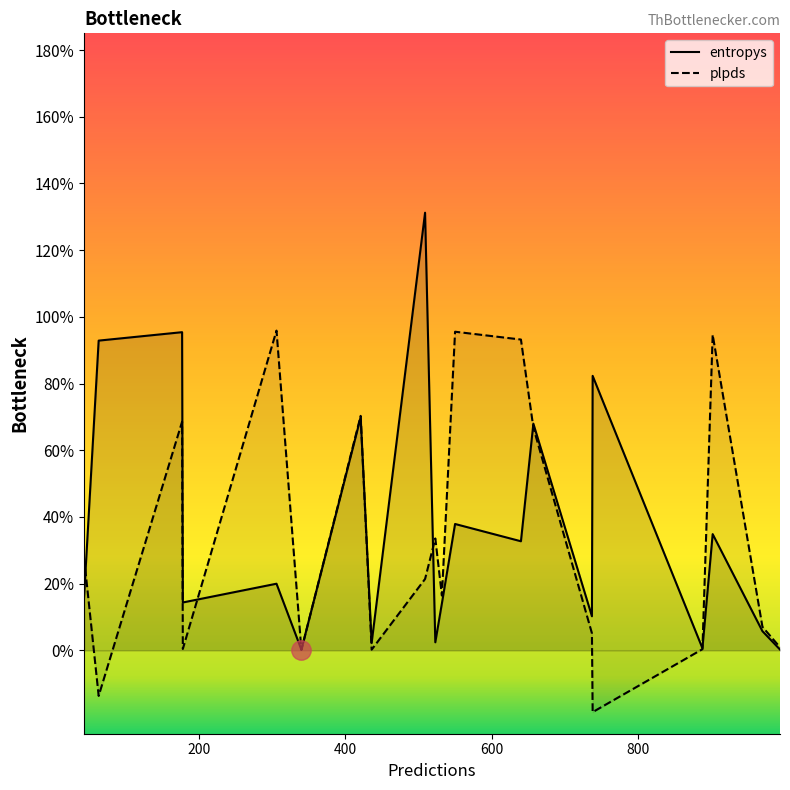

What are all the series names shown in the legend?

entropys, plpds